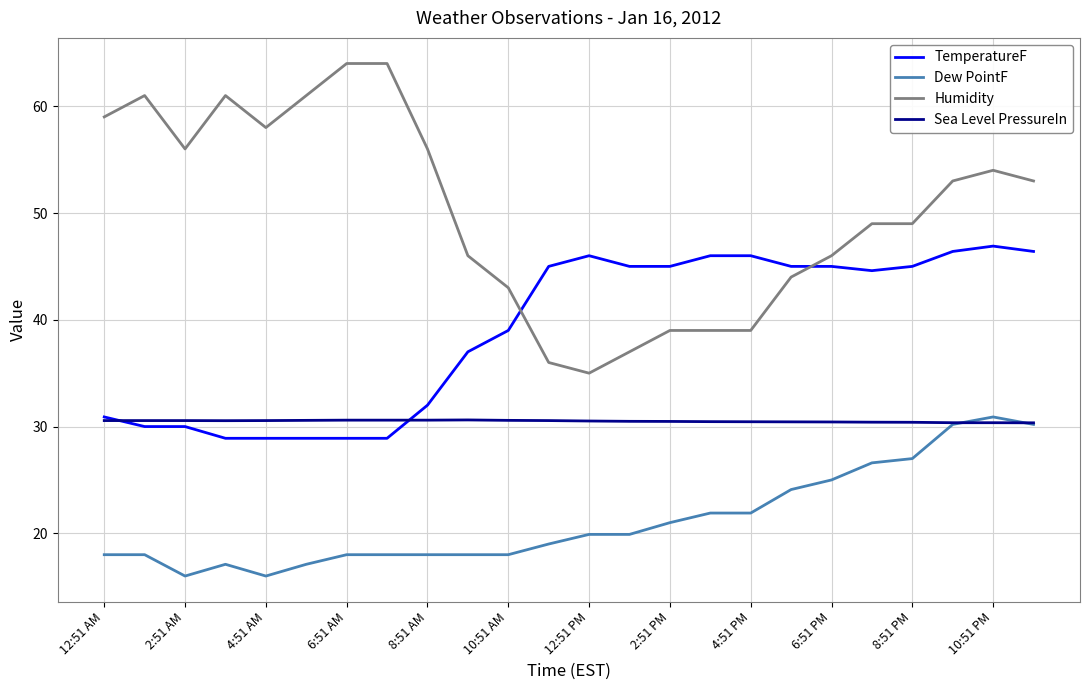

What is the maximum value shown in the chart?

64.0